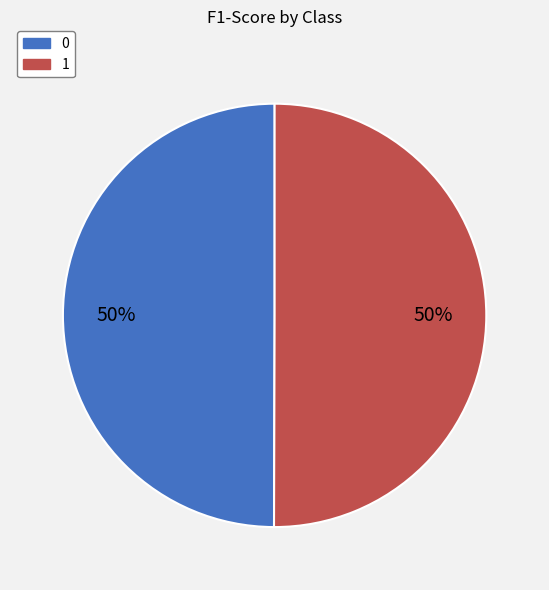

To the nearest percent, what portion does 1 represent?

50%